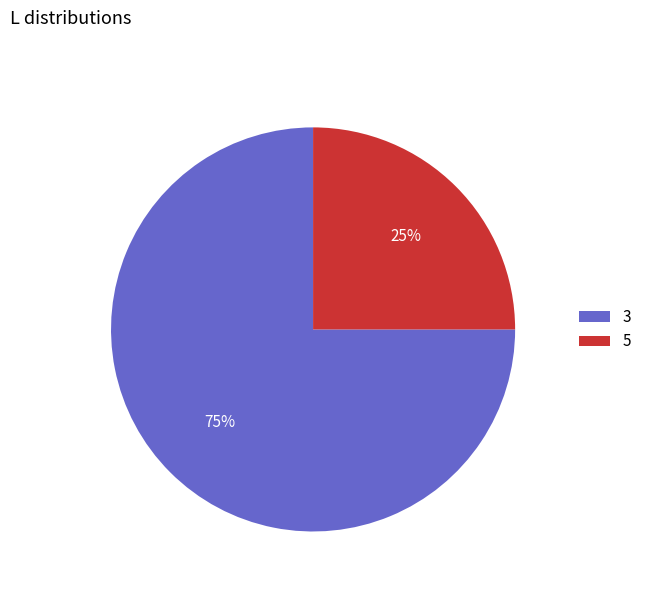

Rank the categories by value from highest to lowest.

3, 5